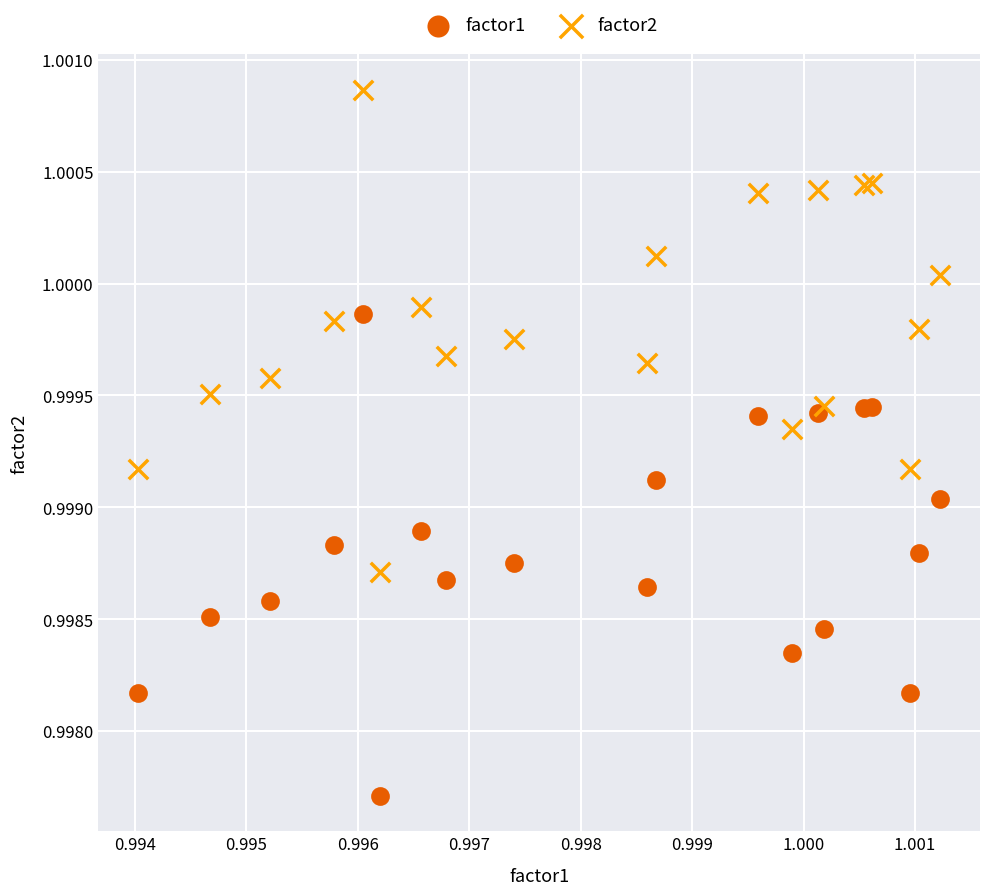

Which series contains the highest Y value?

factor2